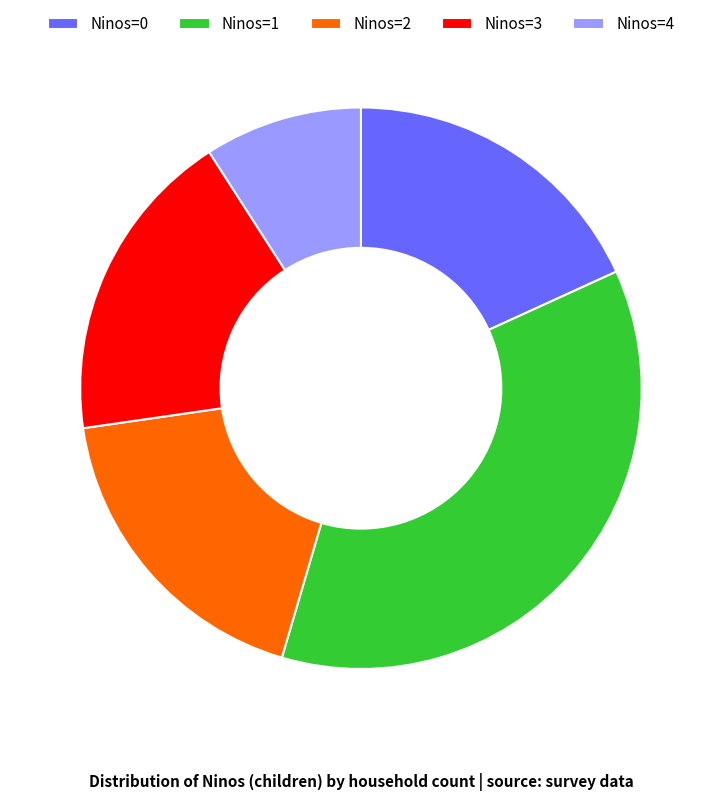

Count the number of slices in the pie.

5